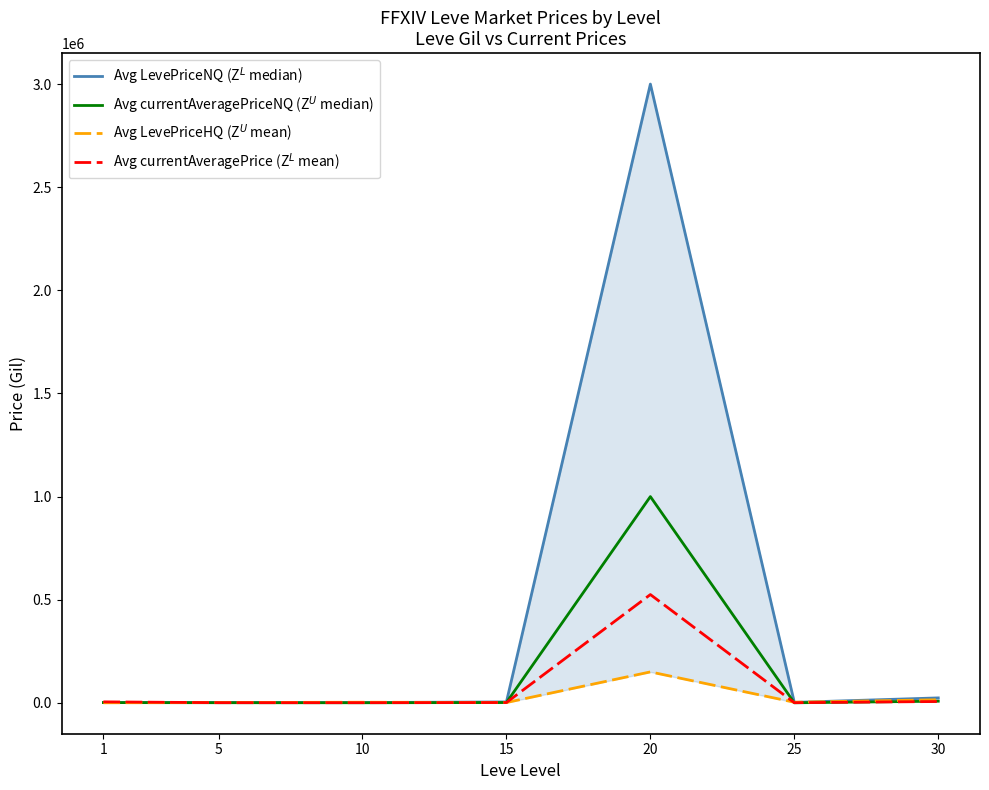

How many data points in Avg currentAveragePriceNQ (Z$^U$ median) are less than 1263?

3